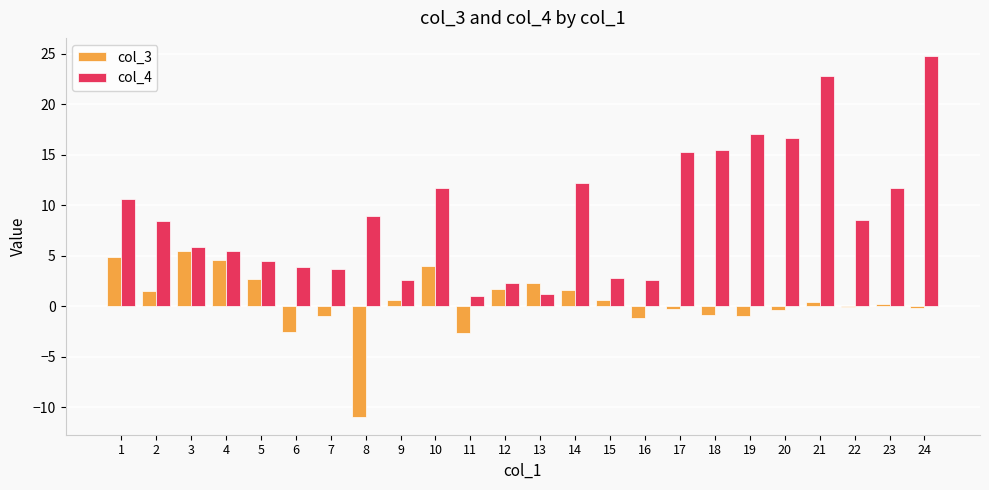

Which series has the largest total across all categories?

col_4